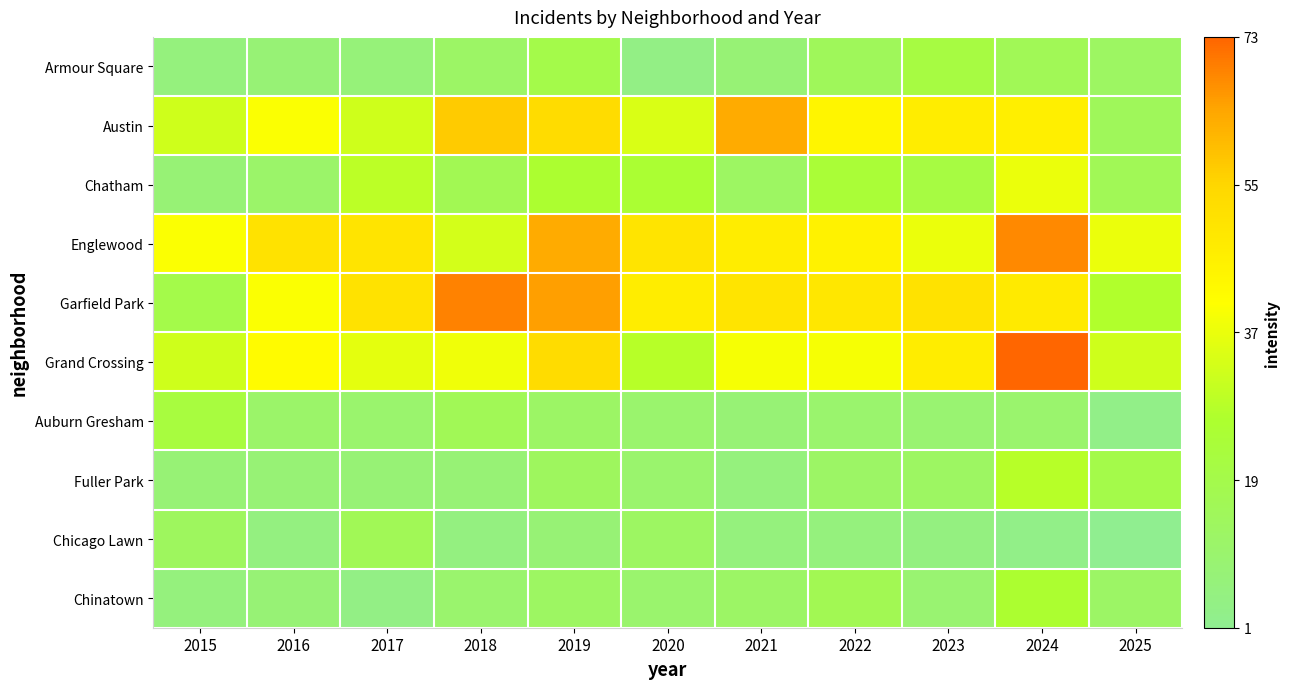

Which has a higher value, 2020 or 2017?

2017